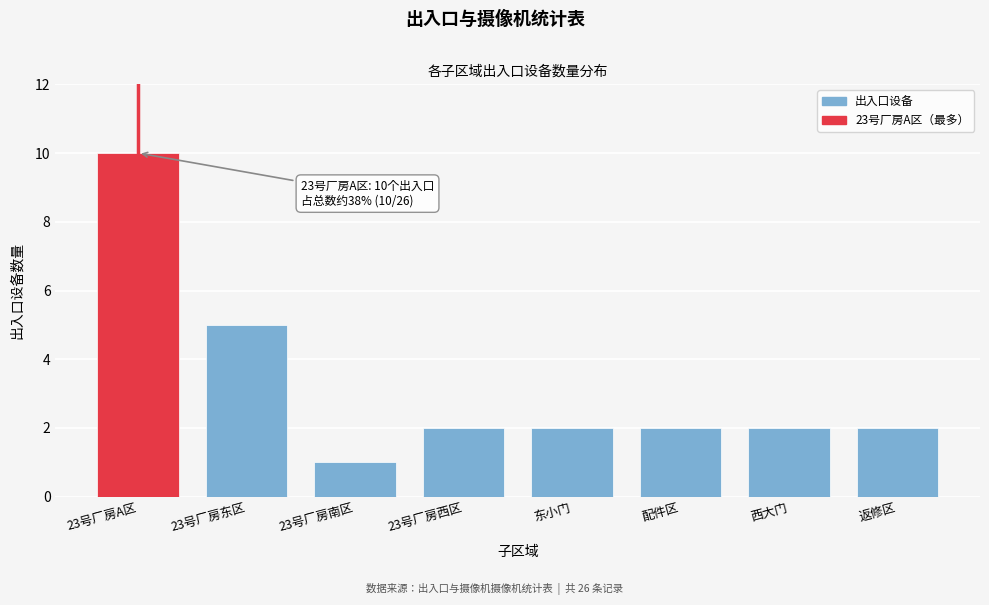

Reading left to right, what are all the values shown in this chart?

23号厂房A区=10	23号厂房东区=5	23号厂房南区=1	23号厂房西区=2	东小门=2	配件区=2	西大门=2	返修区=2